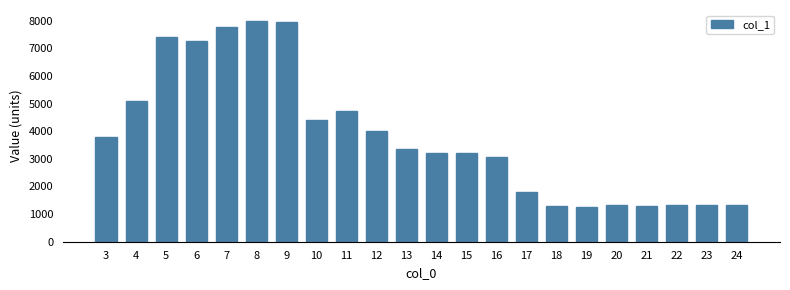

What is the difference between the values at 9 and 21?

6630.3